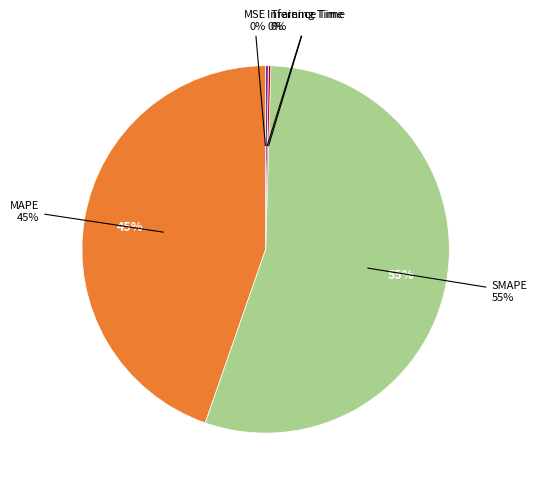

To the nearest percent, what is the combined percentage of MAPE and Inference Time?

45%